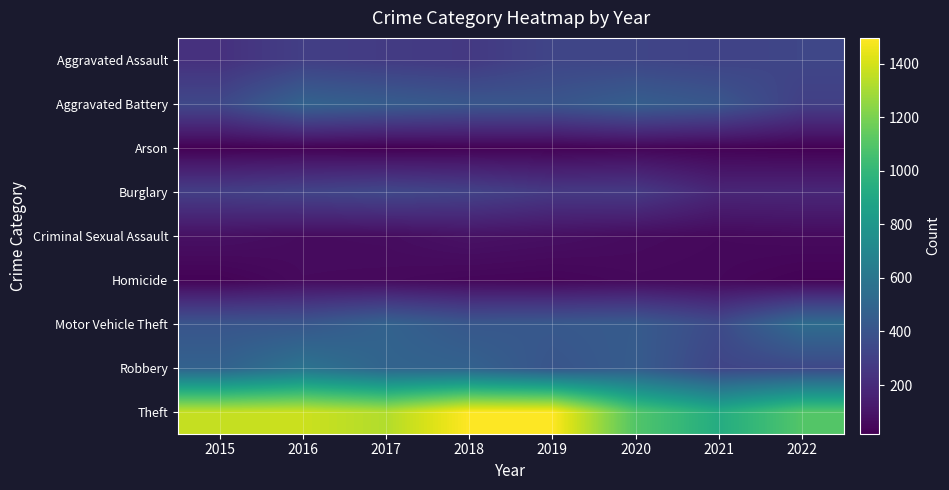

At how many categories does at least one series exceed 1188?

5